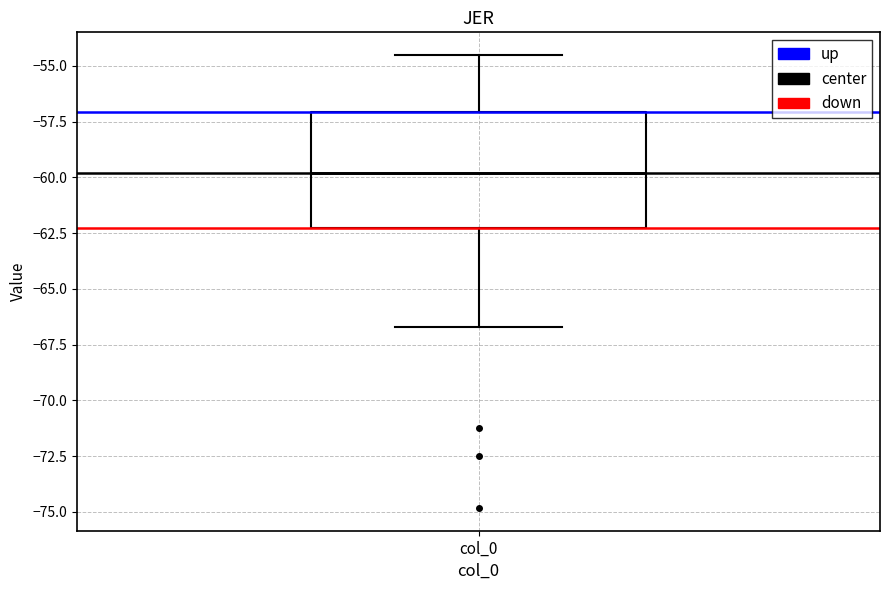

Where does the lower whisker of the box for col_0 end on the y-axis? The values are not printed on the chart, so give them approximately, as read against the axis.

-66.5